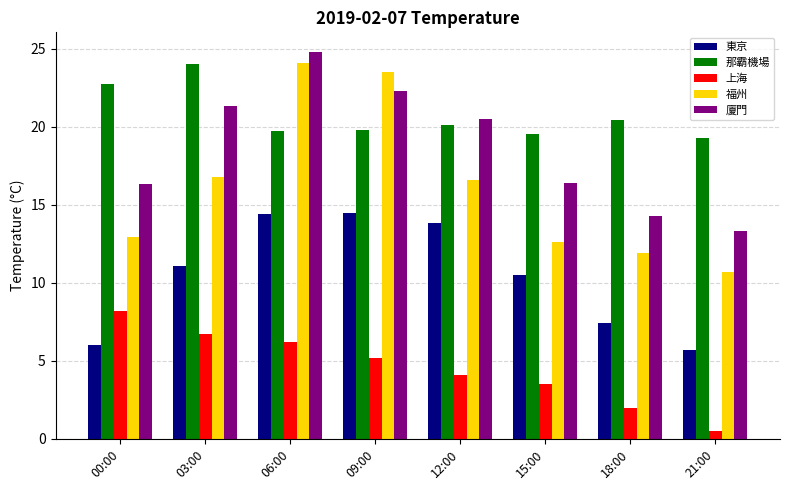

Between 06:00 and 21:00, which series saw the biggest shift?

福州